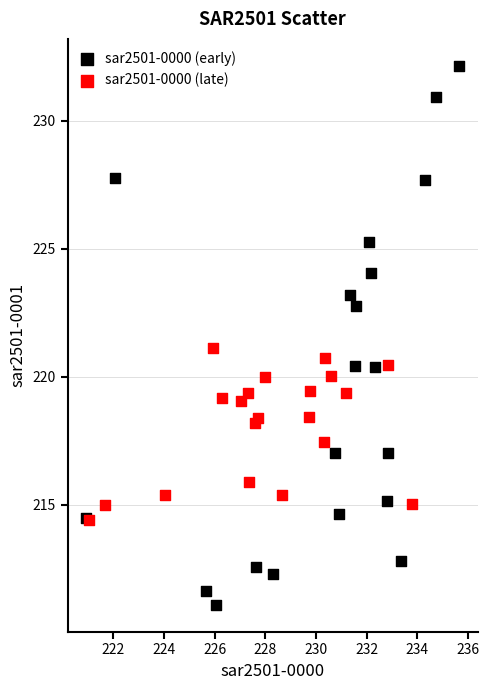

Which series contains the highest Y value?

sar2501-0000 (early)